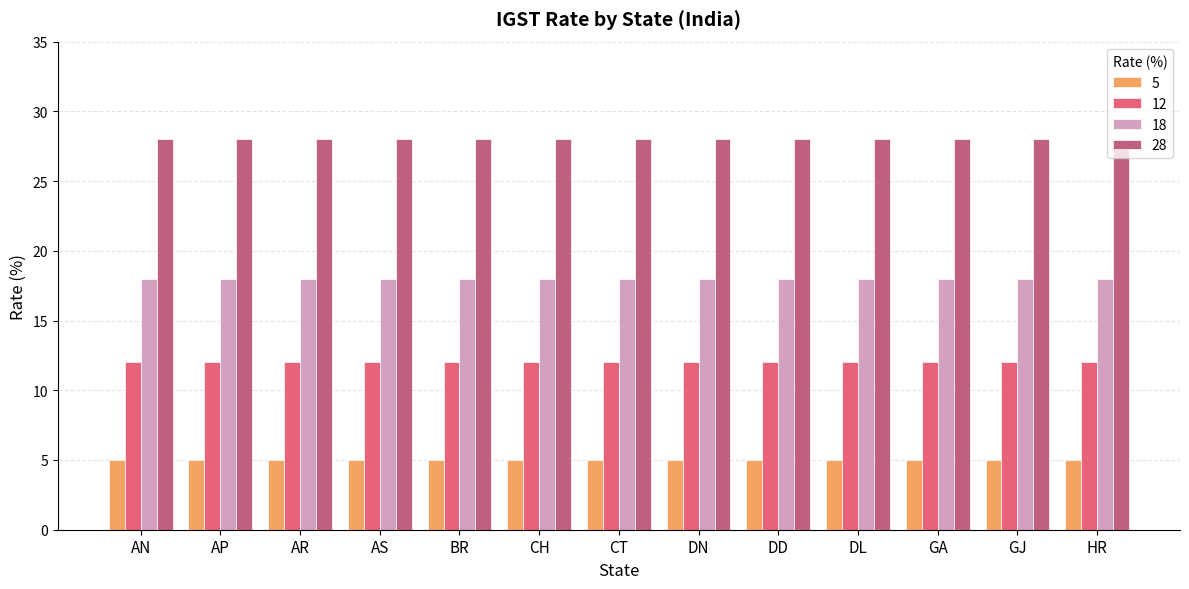

What is the difference between the highest and lowest values at GA?

23